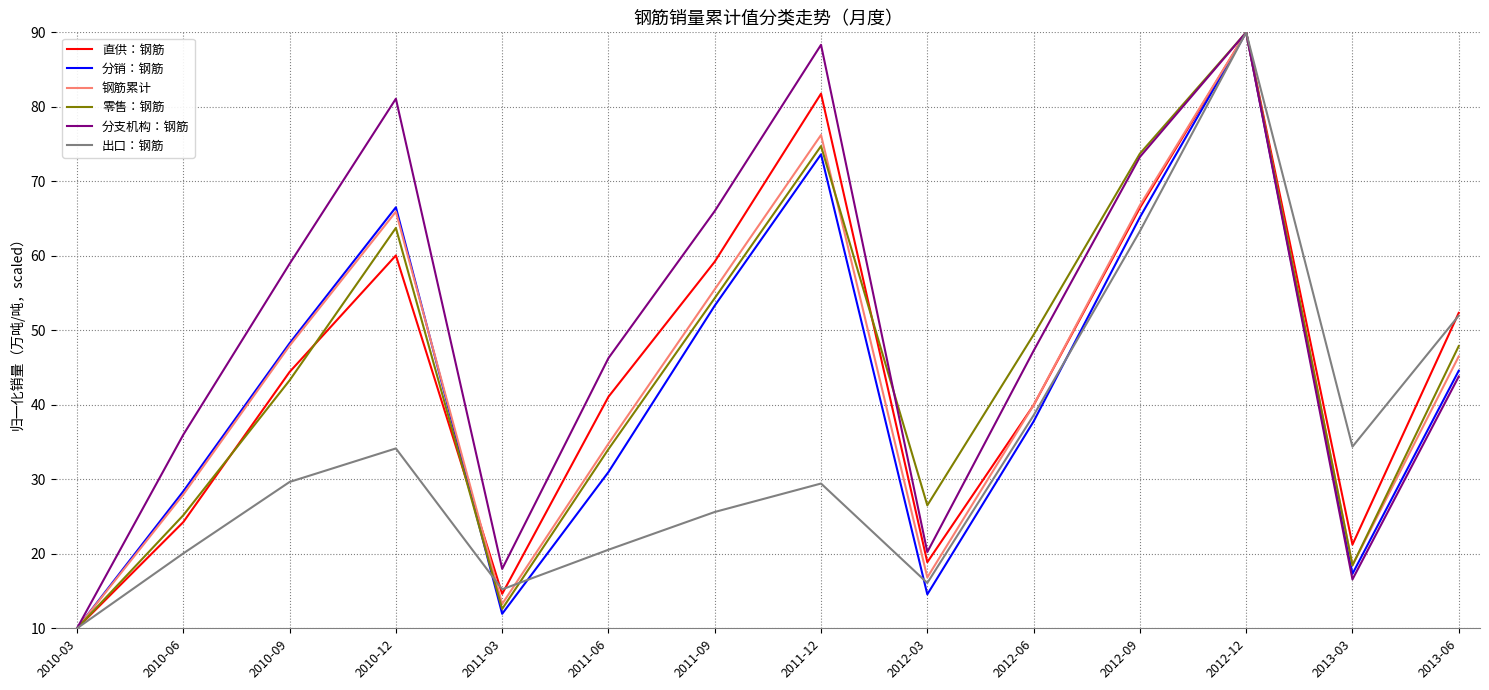

What is the maximum value shown in the chart?

90.0